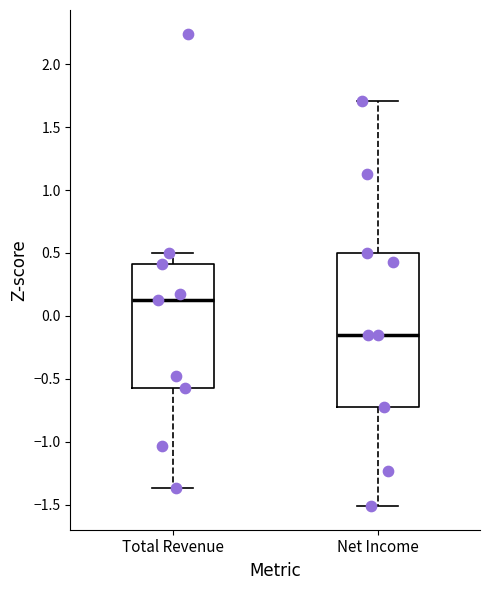

Comparing the boxes themselves (not the whiskers), which one is the tallest?

Net Income